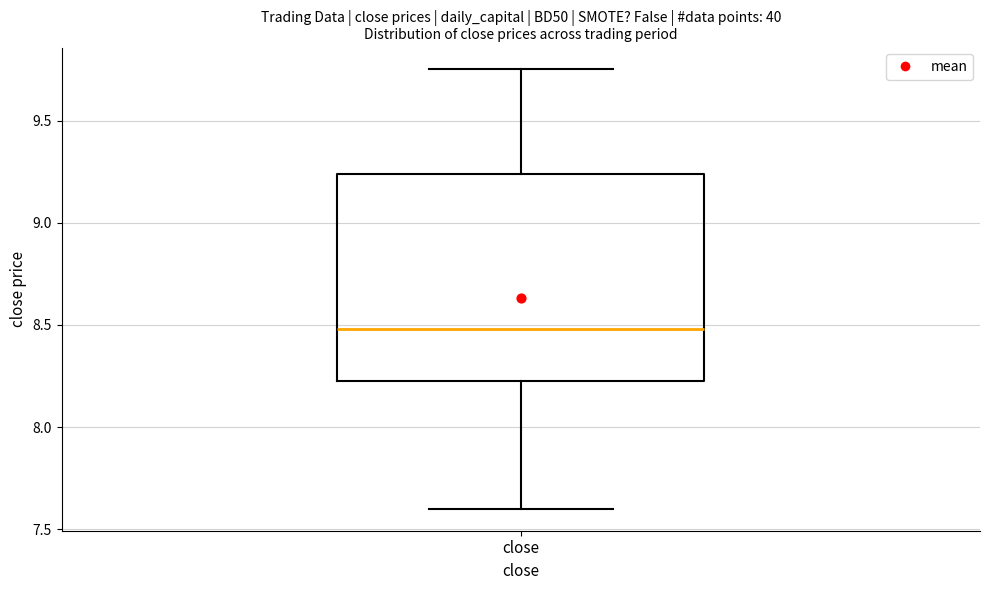

Transcribe this box plot: give where the median line is, the range the box spans, and where the two whiskers end, as read against the y-axis. The values are not printed on the chart, so give them approximately, as read against the axis.

median 8.50, box 8.25 to 9.25, whiskers 7.60 to 9.75